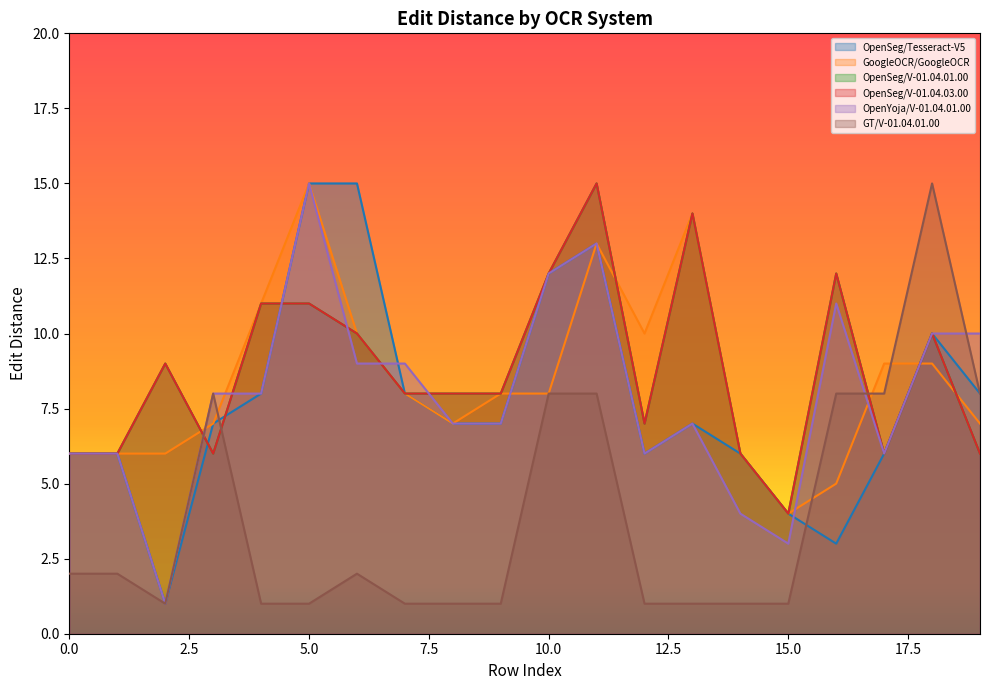

Reading left to right, extract all data points from this chart.

OpenSeg/Tesseract-V5: 6	6	1	7	8	15	15	8	7	7	12	13	6	7	6	4	3	6	10	8
GoogleOCR/GoogleOCR: 6	6	6	7	11	15	10	8	7	8	8	13	10	14	6	4	5	9	9	7
OpenSeg/V-01.04.01.00: 6	6	9	6	11	11	10	8	8	8	12	15	7	14	6	4	12	6	10	6
OpenSeg/V-01.04.03.00: 6	6	9	6	11	11	10	8	8	8	12	15	7	14	6	4	12	6	10	6
OpenYoja/V-01.04.01.00: 6	6	1	8	8	15	9	9	7	7	12	13	6	7	4	3	11	6	10	10
GT/V-01.04.01.00: 2	2	1	8	1	1	2	1	1	1	8	8	1	1	1	1	8	8	15	8